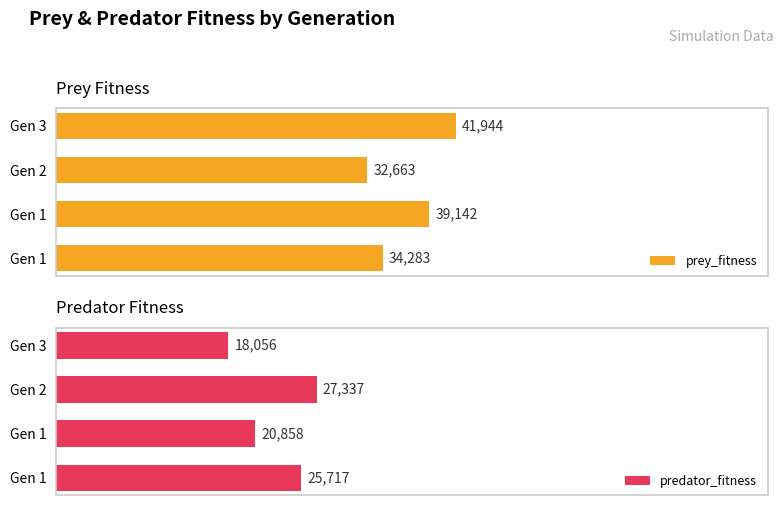

Is it true that prey_fitness equals 34283 at Gen 1?

True